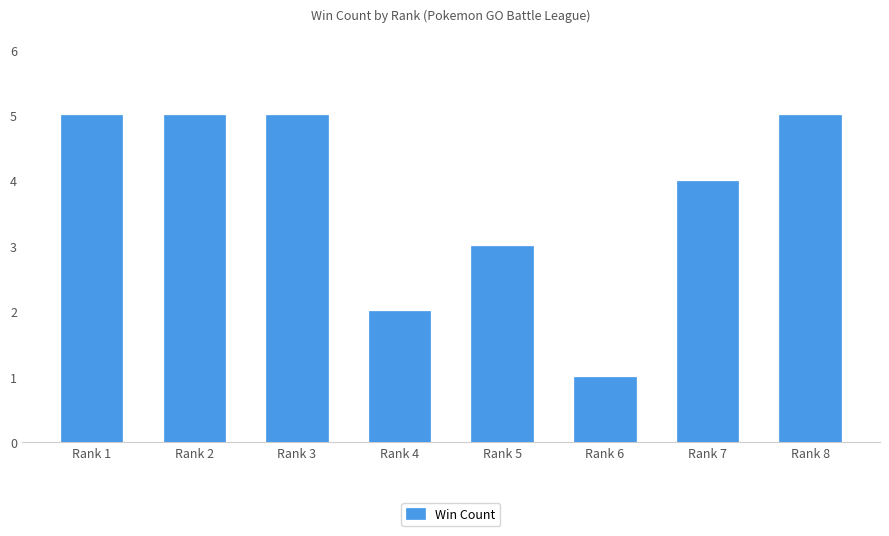

Approximately how many times larger is the value at Rank 3 compared to Rank 2?

1.0